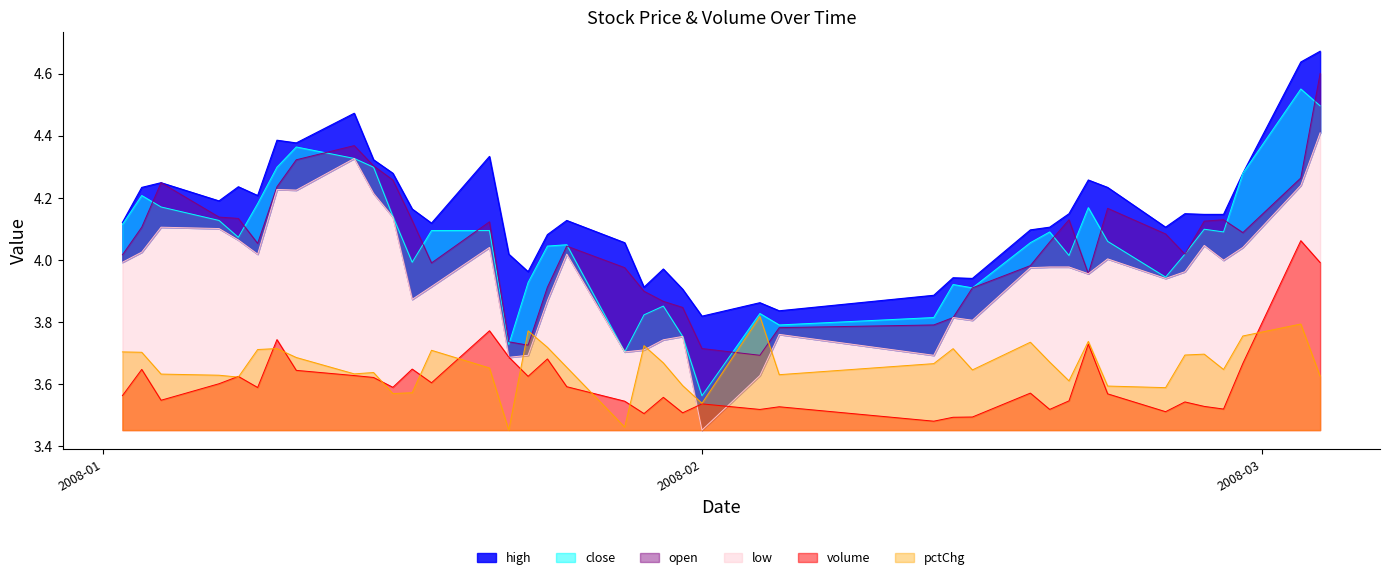

True or false: open and low cross at least once.

False